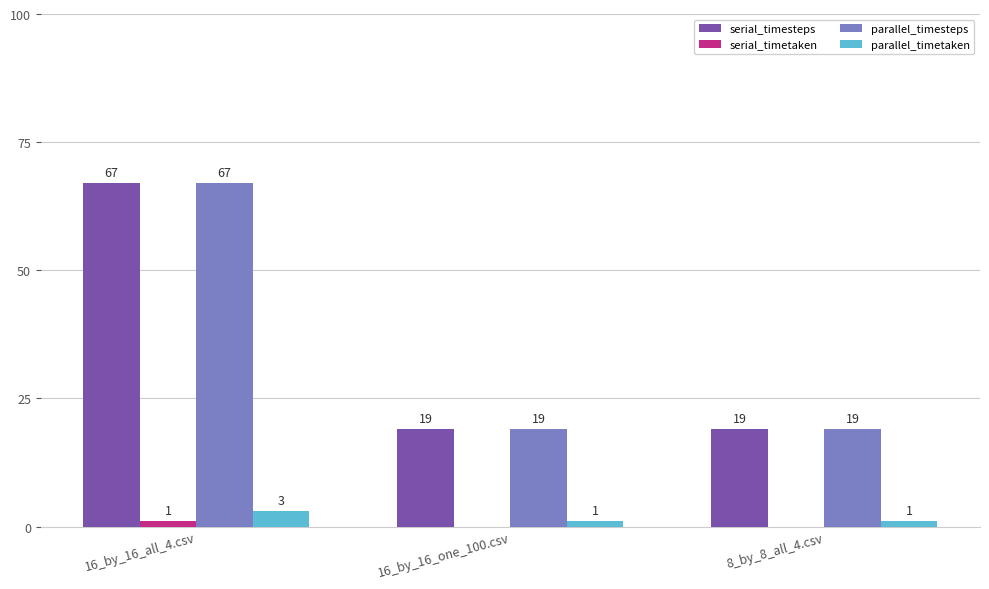

Is it true that serial_timesteps equals 20 at 16_by_16_all_4.csv?

False